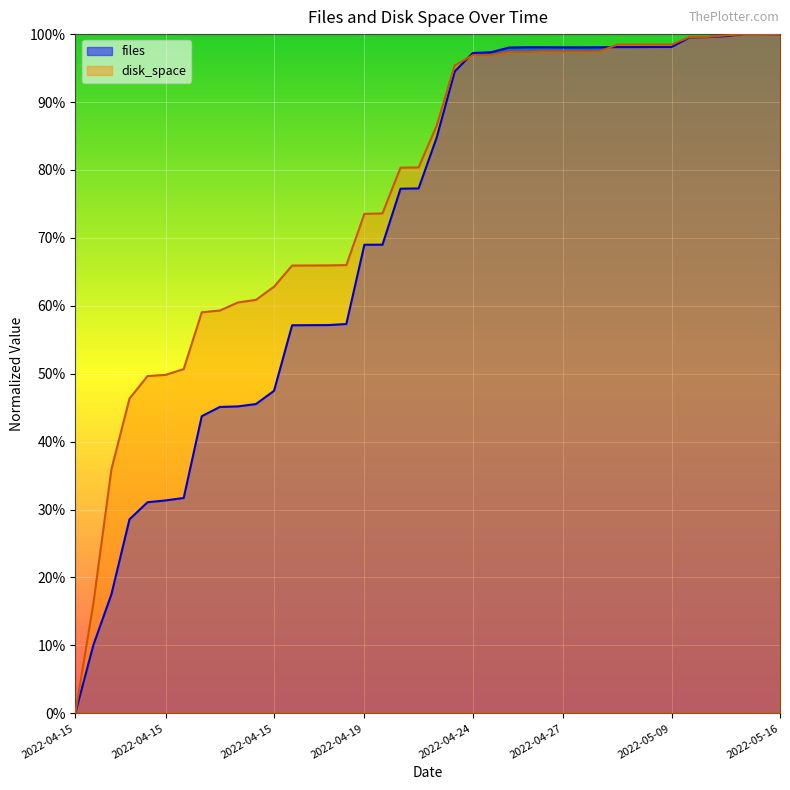

Reading left to right, list all the values displayed in this chart.

files: 0.0	0.1	0.2	0.3	0.3	0.3	0.3	0.4	0.5	0.5	0.5	0.5	0.6	0.6	0.6	0.6	0.7	0.7	0.8	0.8	0.8	0.9	1.0	1.0	1.0	1.0	1.0	1.0	1.0	1.0	1.0	1.0	1.0	1.0	1.0	1.0	1.0	1.0	1.0	1.0
disk_space: 0.0	0.2	0.4	0.5	0.5	0.5	0.5	0.6	0.6	0.6	0.6	0.6	0.7	0.7	0.7	0.7	0.7	0.7	0.8	0.8	0.9	1.0	1.0	1.0	1.0	1.0	1.0	1.0	1.0	1.0	1.0	1.0	1.0	1.0	1.0	1.0	1.0	1.0	1.0	1.0